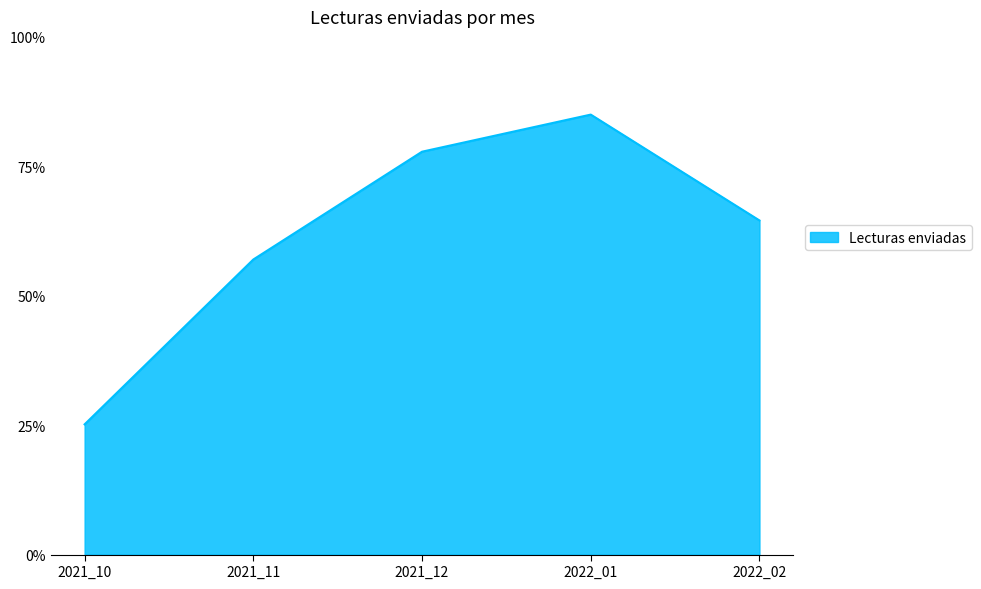

List the labels in order of value, largest first.

2022_01, 2021_12, 2022_02, 2021_11, 2021_10